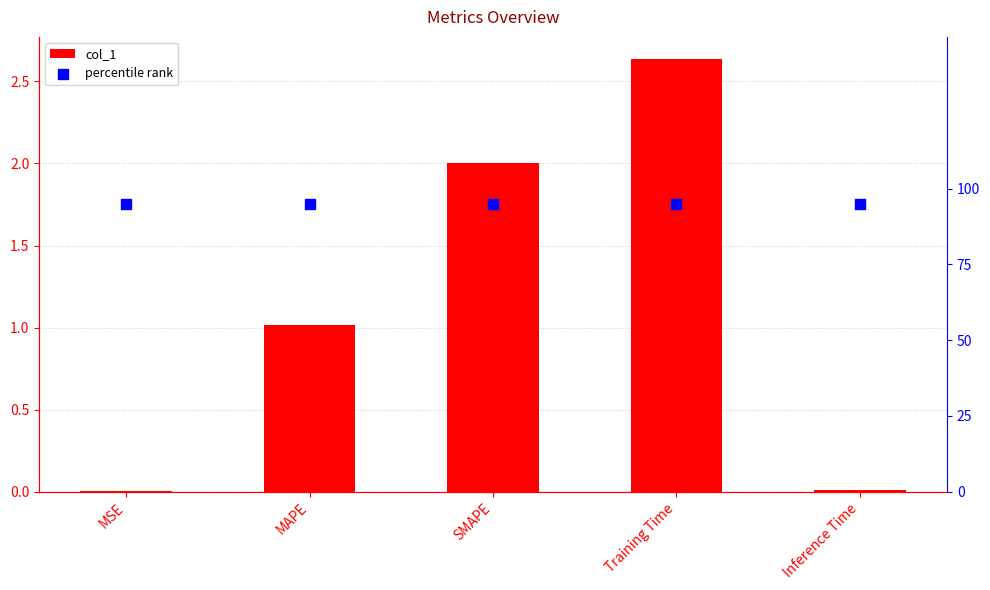

Which series reaches the maximum Y coordinate?

percentile rank